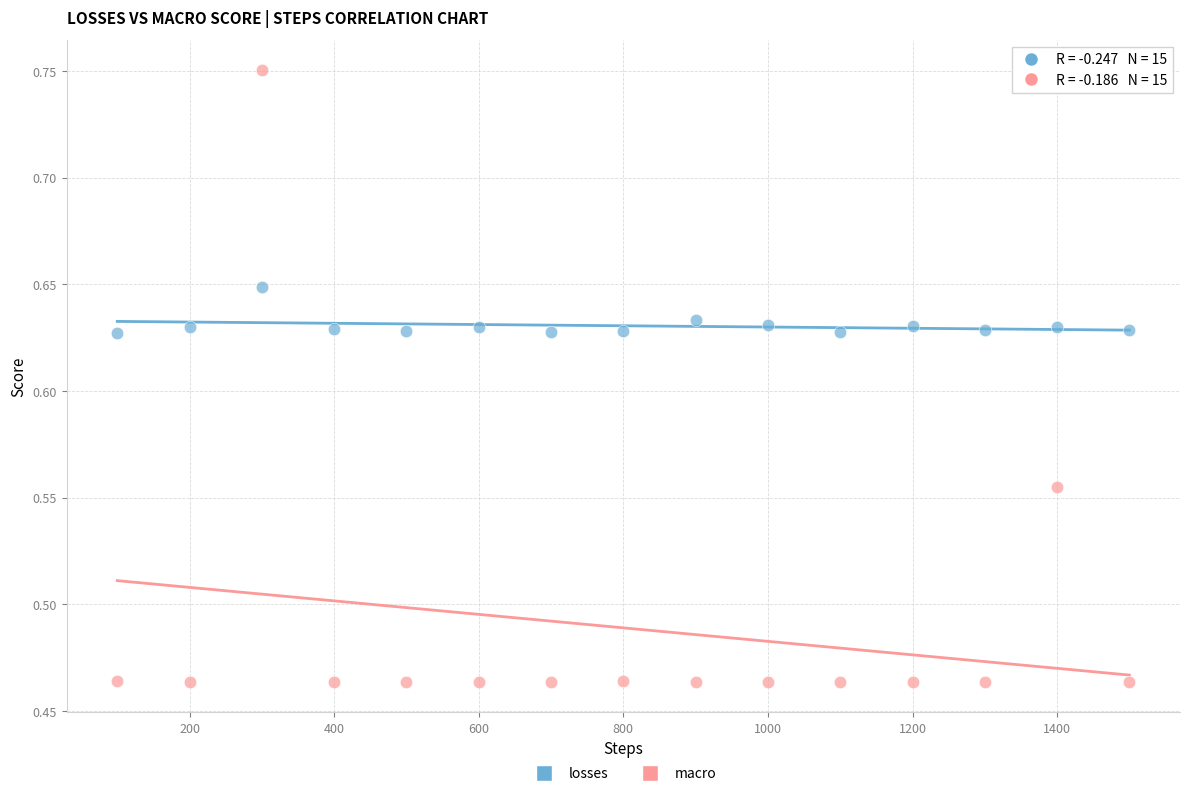

Which series reaches the minimum Y coordinate?

macro